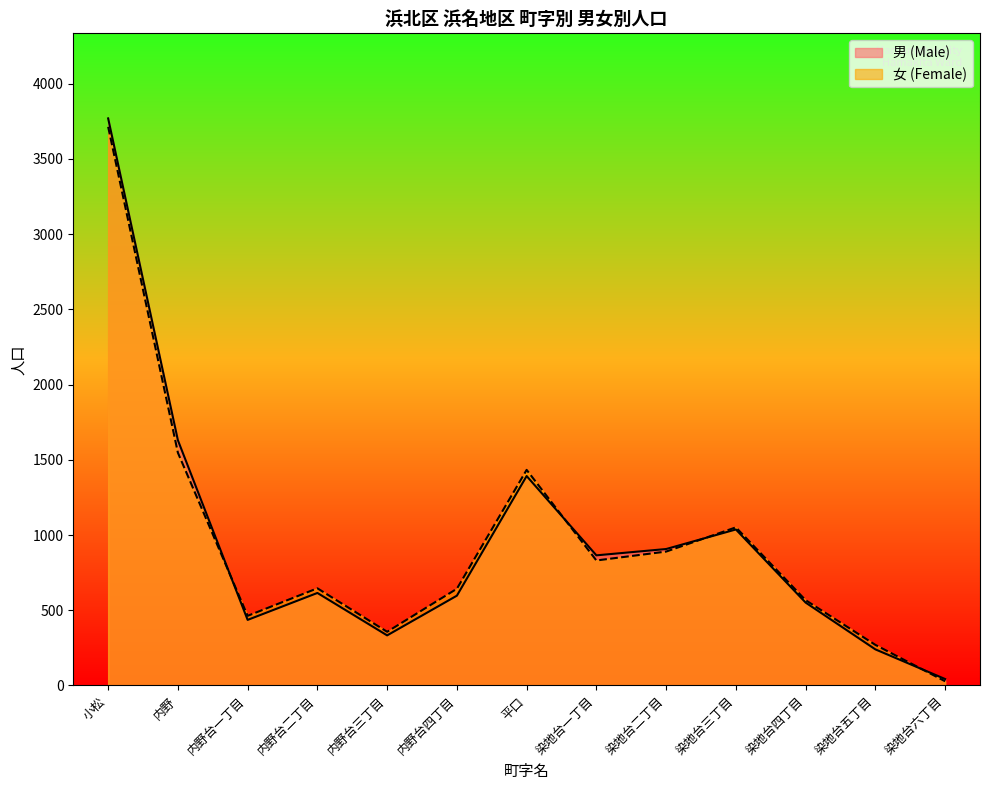

Read the 男 (Male) value at 染地台一丁目, to the nearest 50.

850